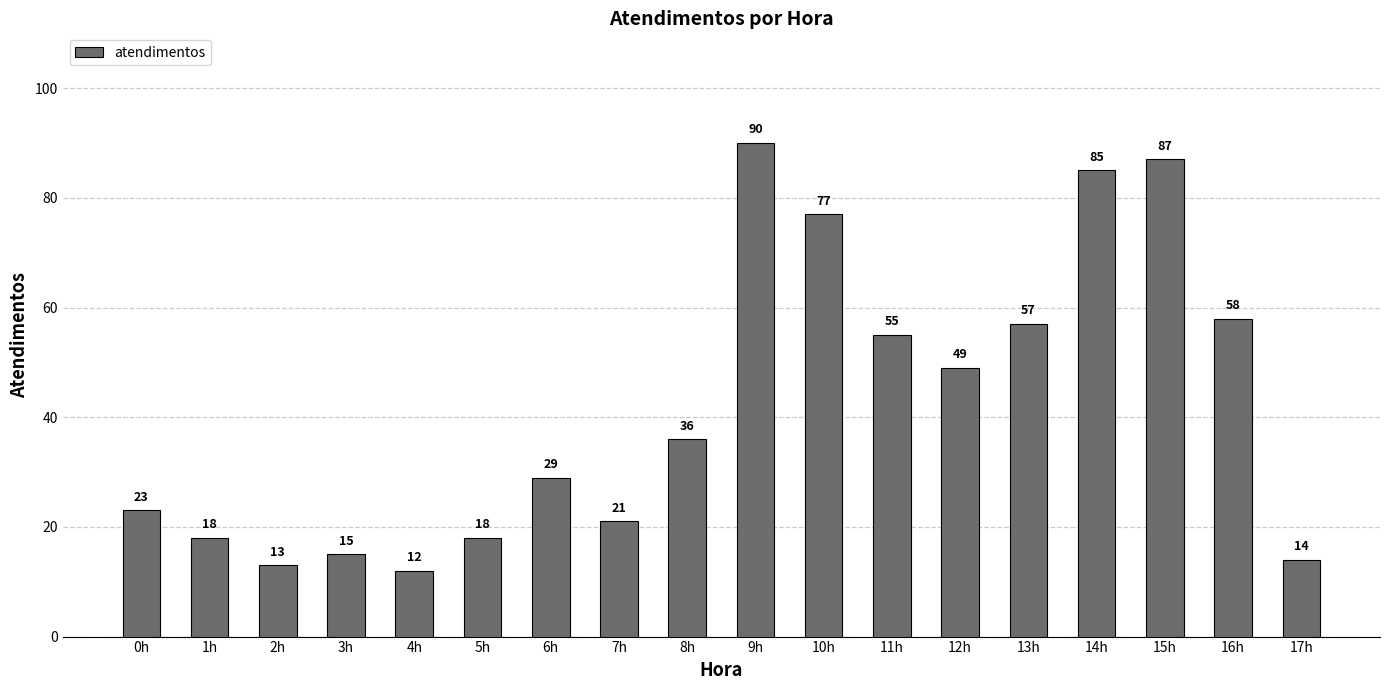

At which label is the value closest to 51?

12h